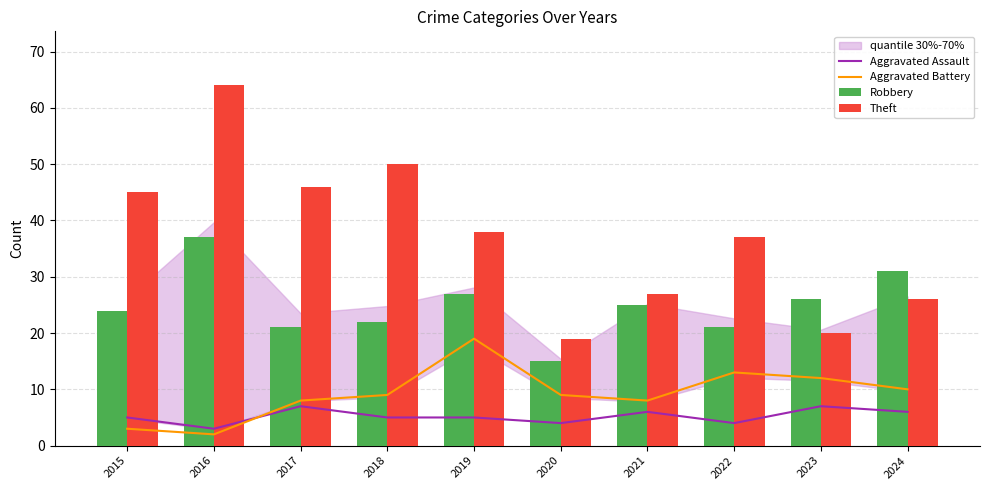

How many categories are shown in the chart?

10